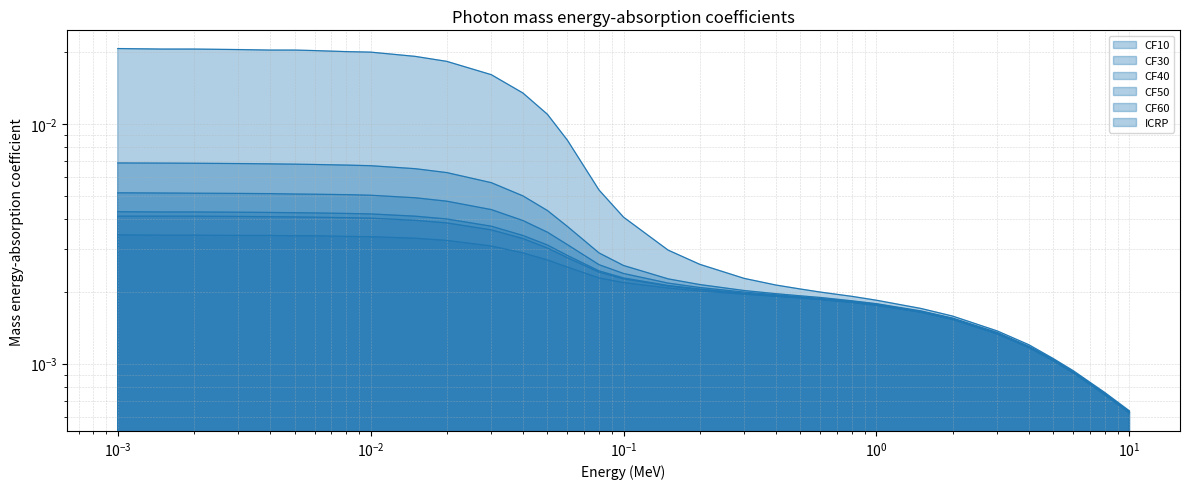

What position from the left is 8?

32